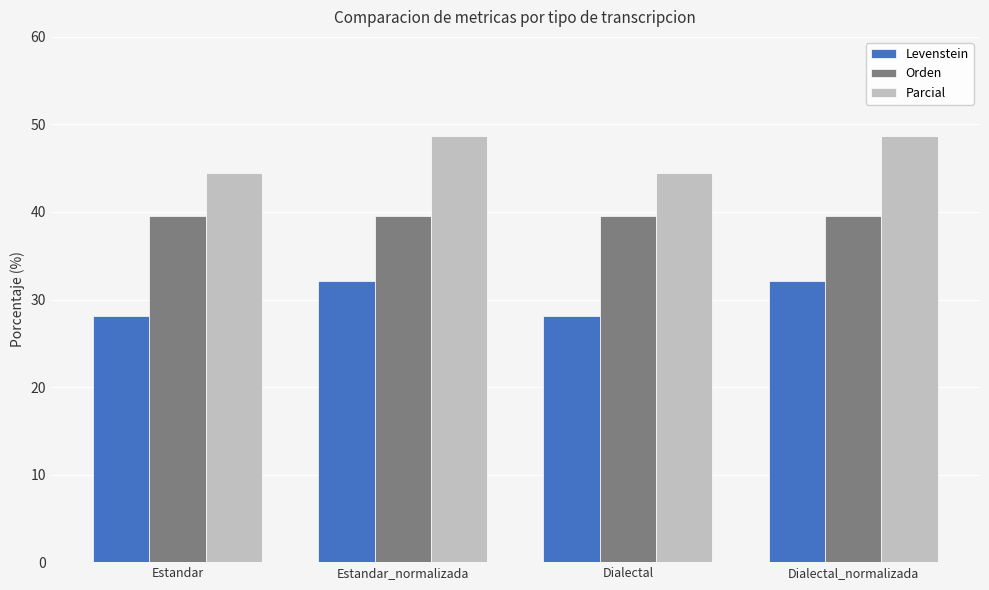

What value does the Orden series have at Estandar?

39.6